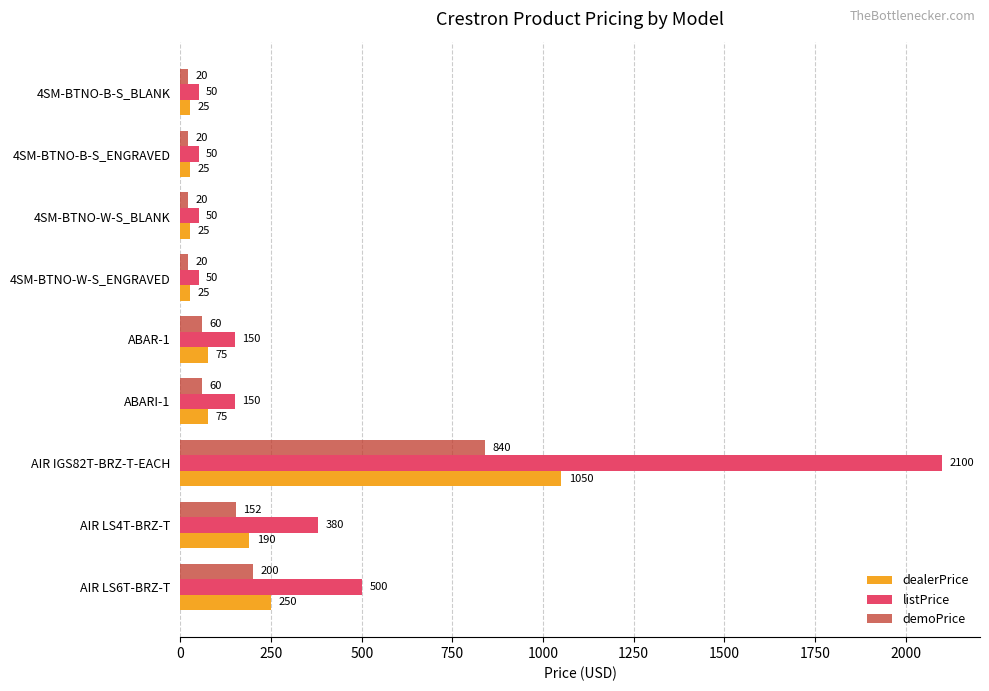

The value of listPrice at 4SM-BTNO-W-S_ENGRAVED is 50. True or false?

True